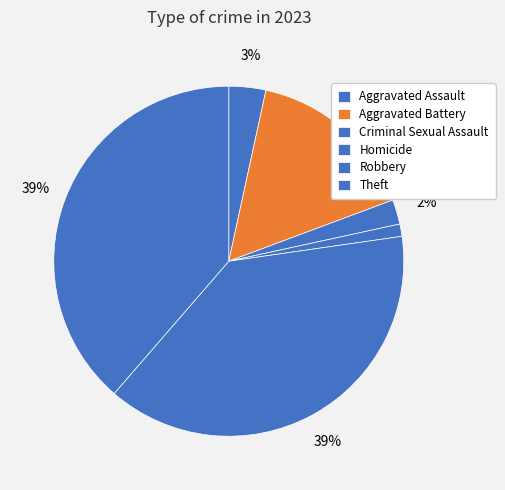

How many segments does this pie chart have?

6